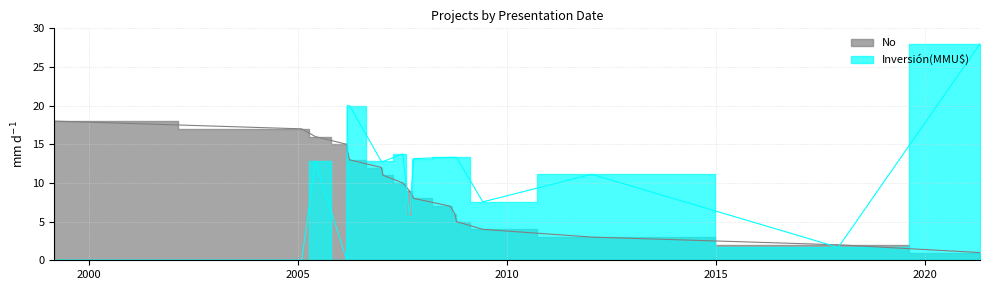

Rank the categories by value from lowest to highest.

2021-04-22, 2017-12-01, 2012-01-10, 2009-06-02, 2008-10-15, 2008-10-01, 2008-08-20, 2007-10-08, 2007-08-31, 2007-07-04, 2007-01-12, 2006-12-29, 2006-03-27, 2006-03-06, 2006-03-02, 2005-05-31, 2005-02-01, 1999-03-04